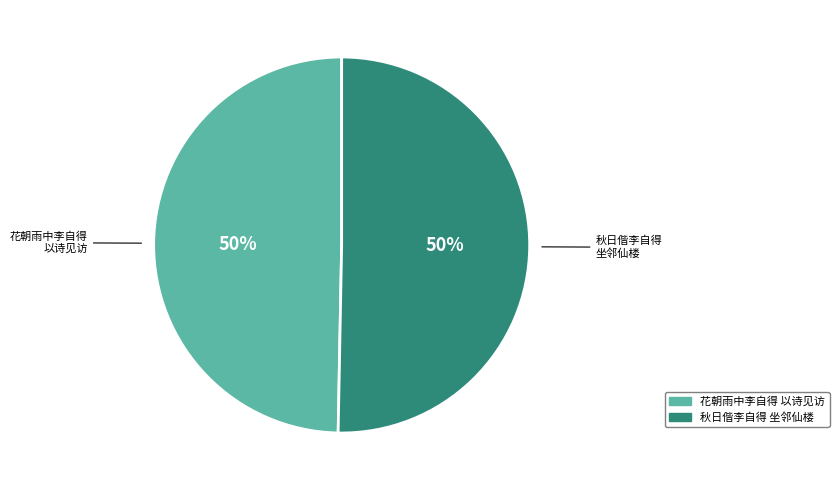

To the nearest percent, what is the average slice percentage?

50%